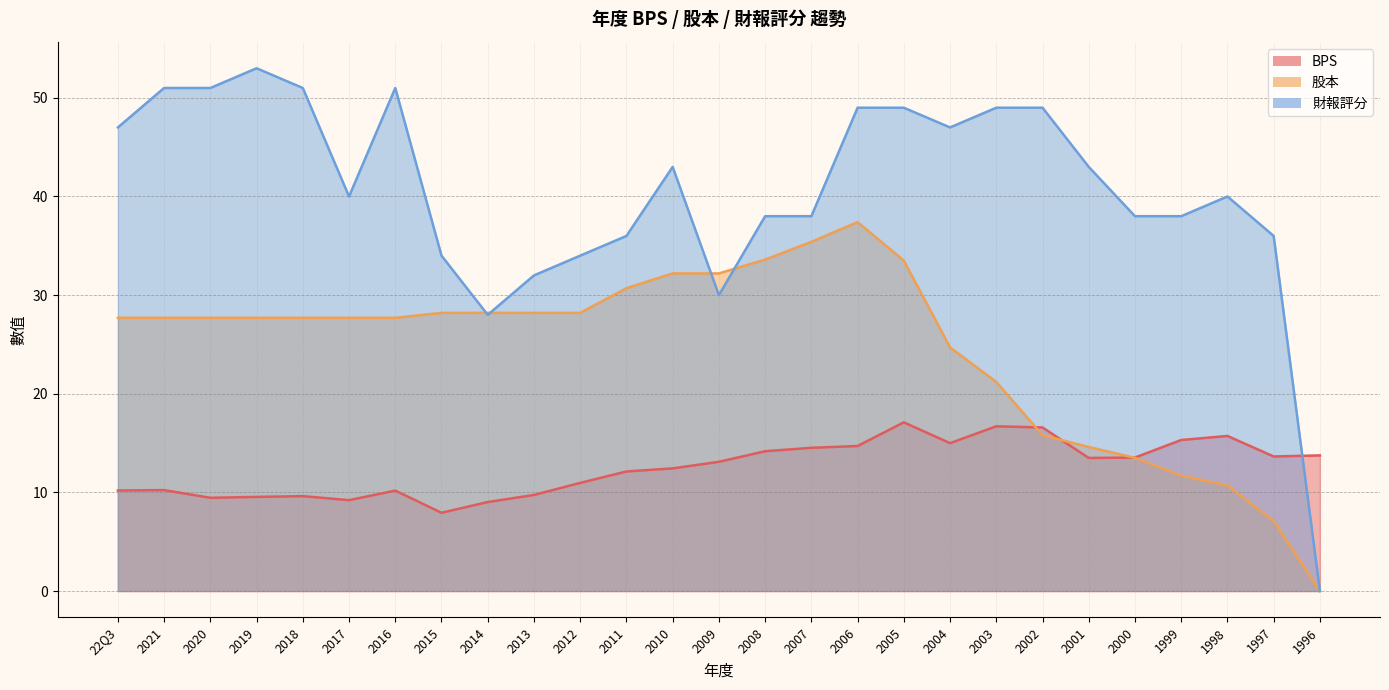

Is the value of BPS at 2003 greater than the value of 股本 at 2014?

No